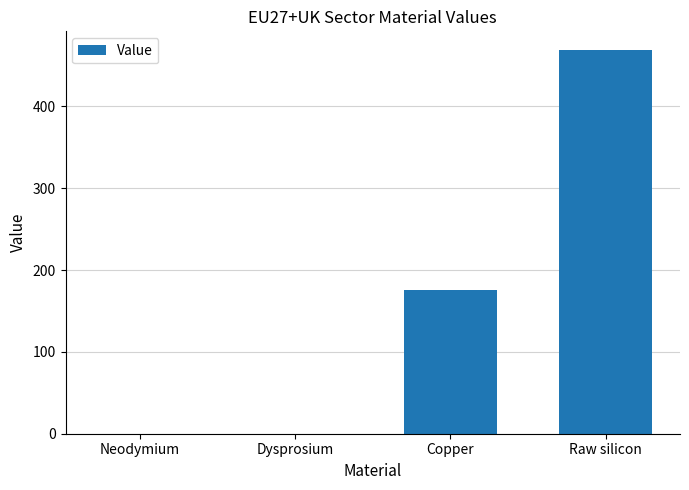

The value at Raw silicon is 468.4. True or false?

True